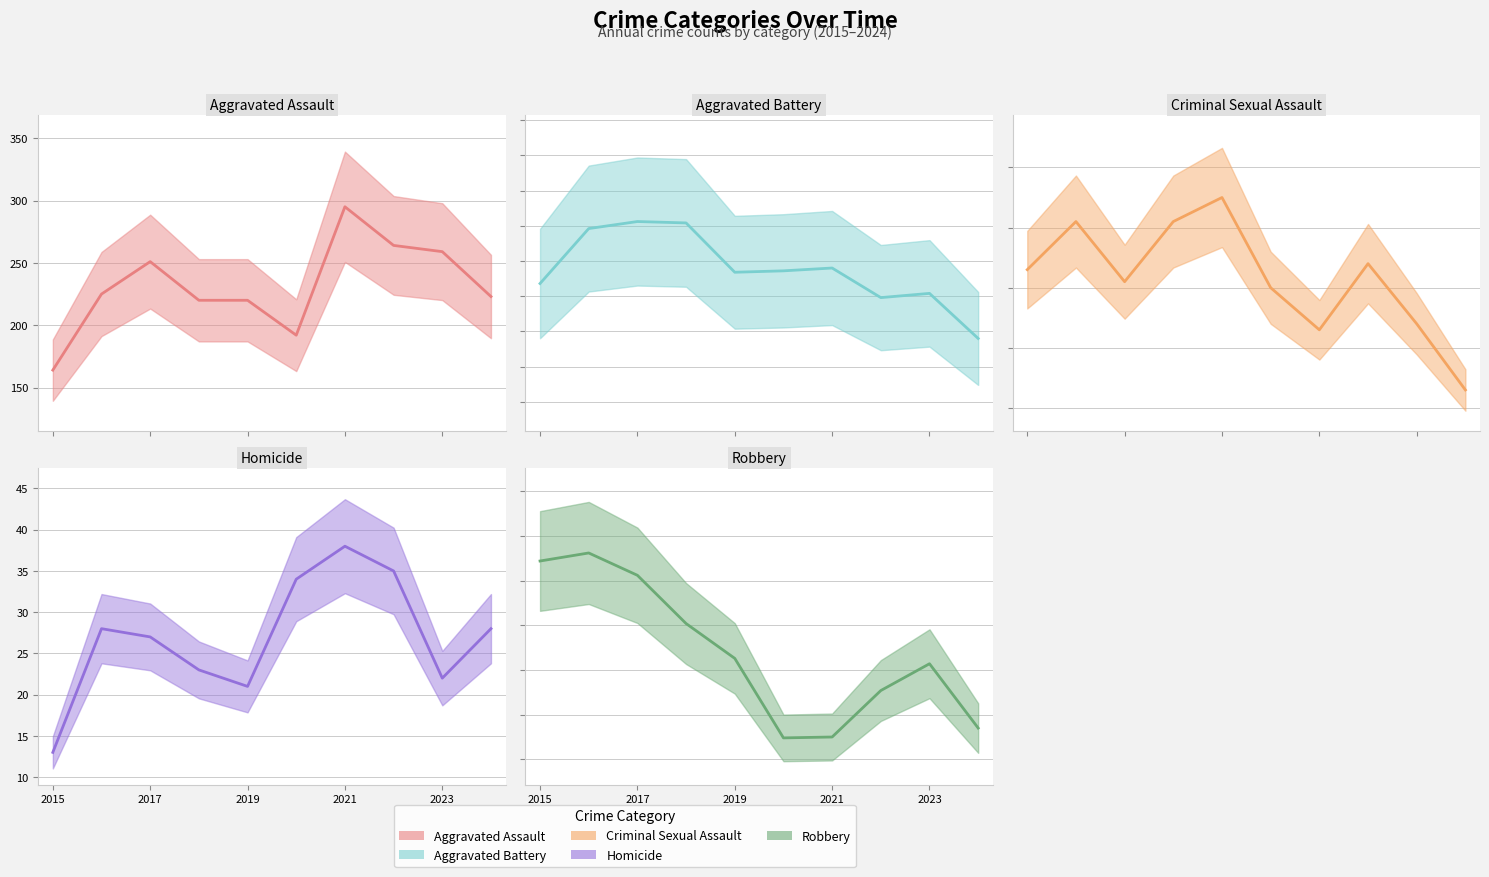

True or false: Criminal Sexual Assault and Robbery intersect in this chart.

False